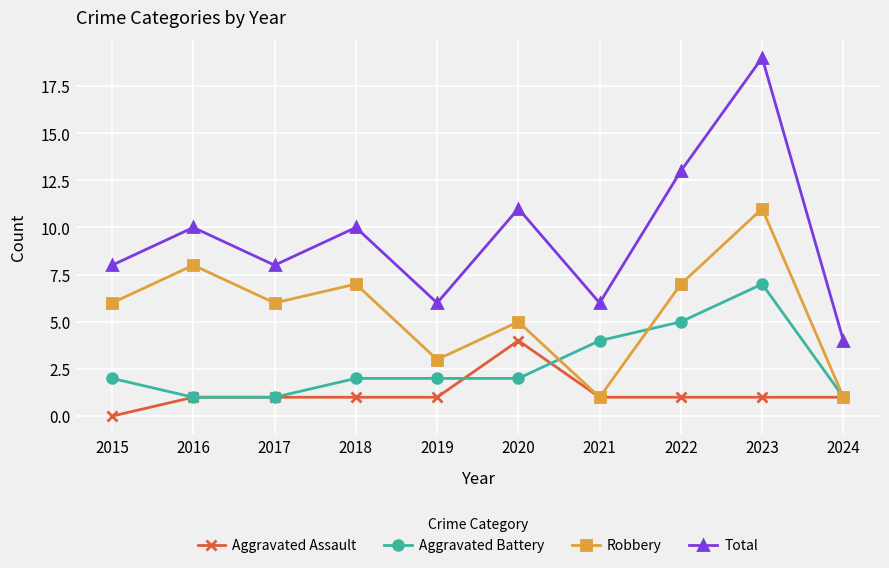

Is it true that Aggravated Battery equals 1 at 2016?

True